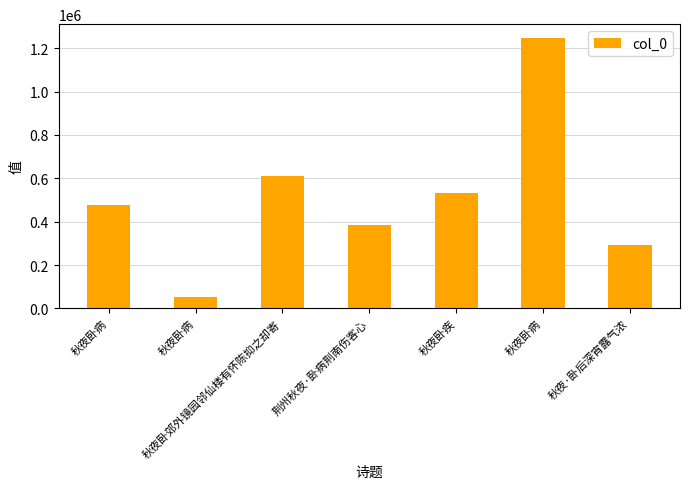

Between 秋夜卧疾 and 秋夜卧郊外镜园邻仙楼有怀陈抑之却寄, which is larger?

秋夜卧郊外镜园邻仙楼有怀陈抑之却寄